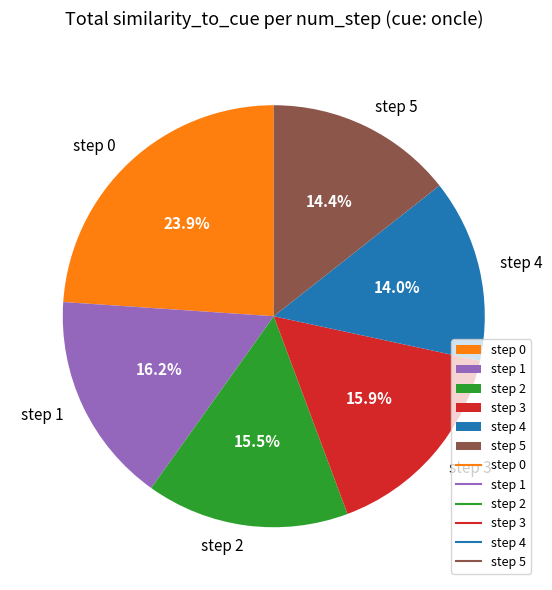

Is there a majority slice in this chart?

No